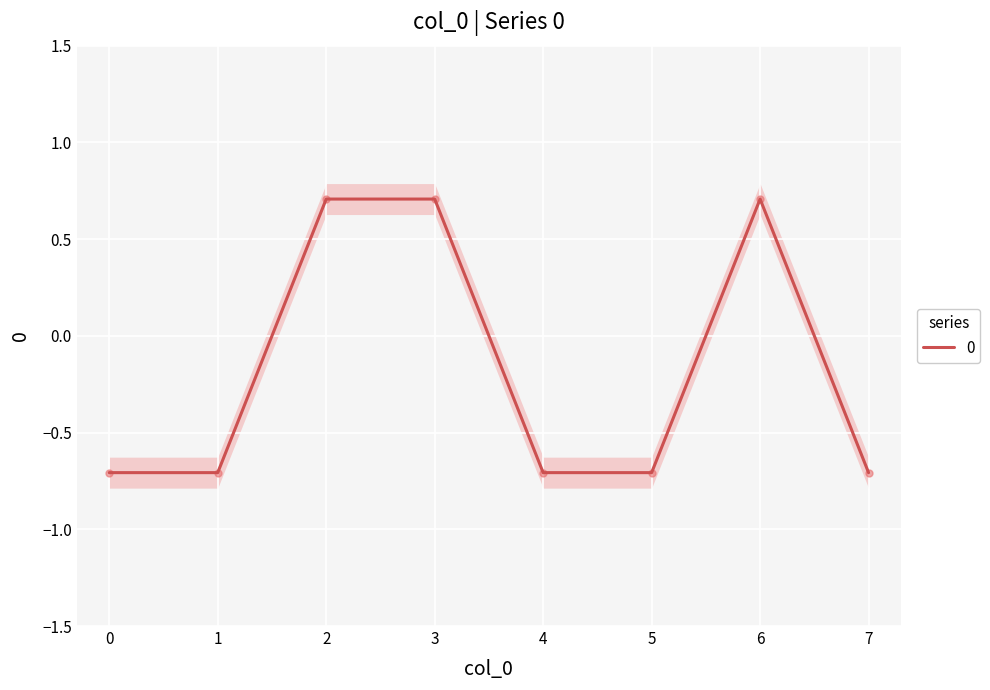

What is the average value?

-0.2